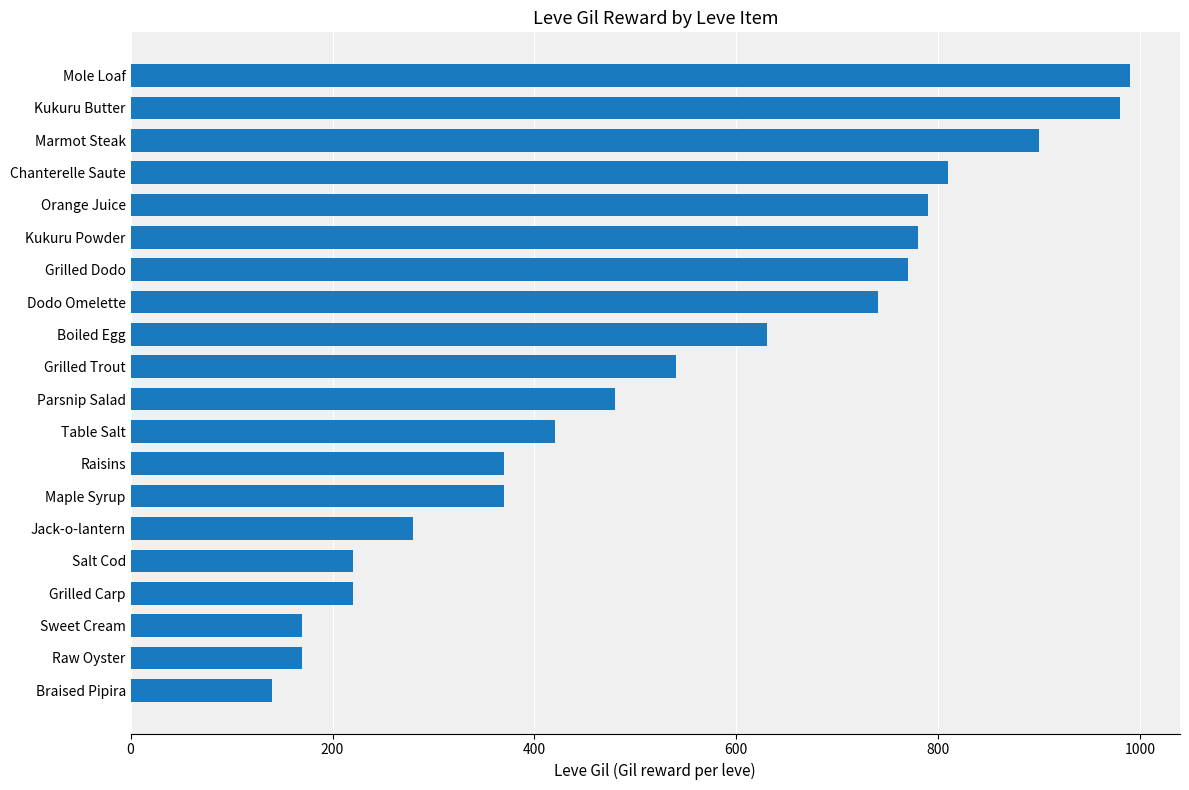

How many values are below 540?

10